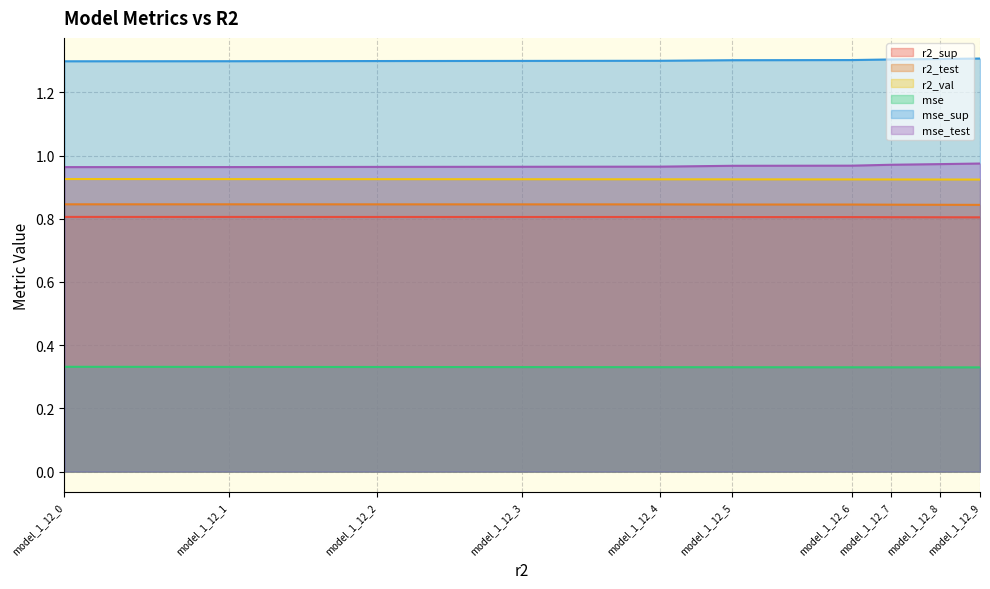

Is it true that mse equals 0.5 at model_1_12_1?

False